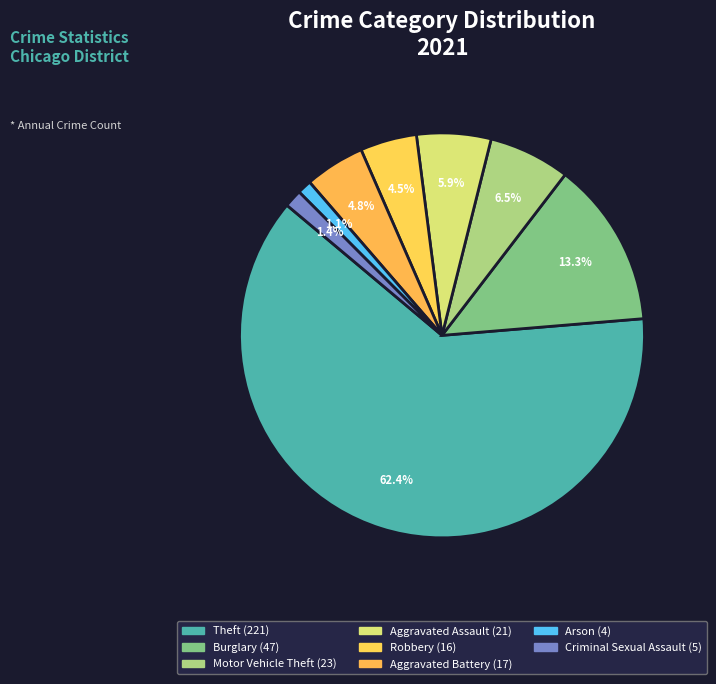

How many segments does this pie chart have?

8